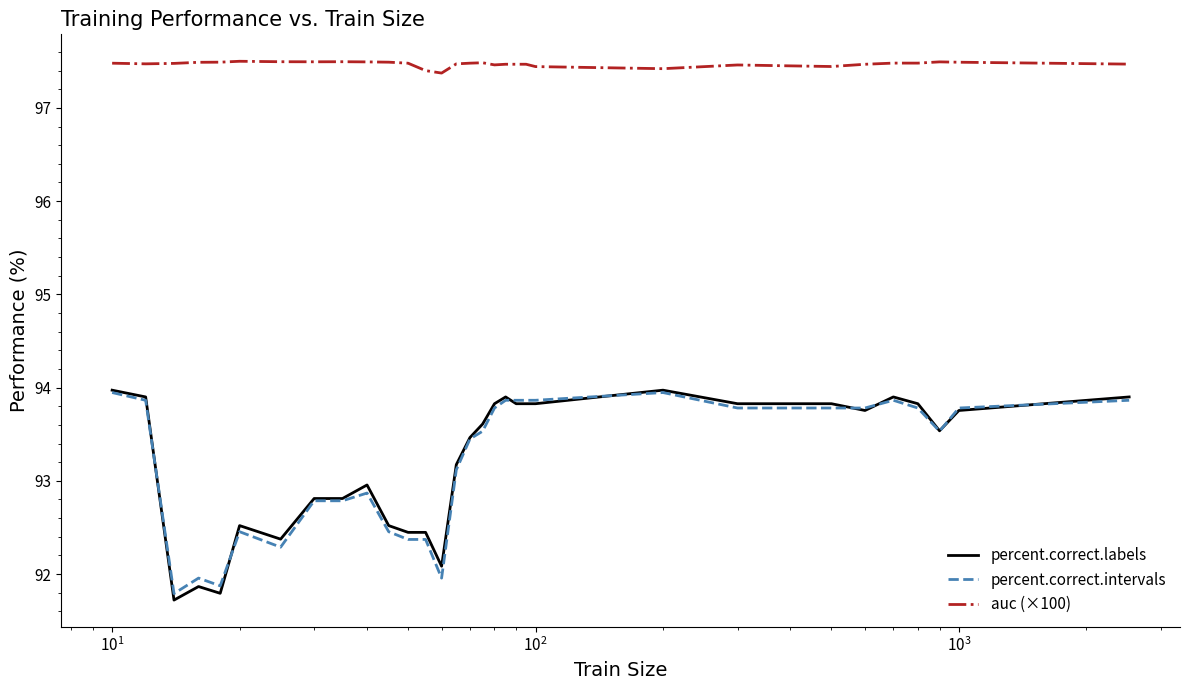

What is the greatest value displayed?

97.5